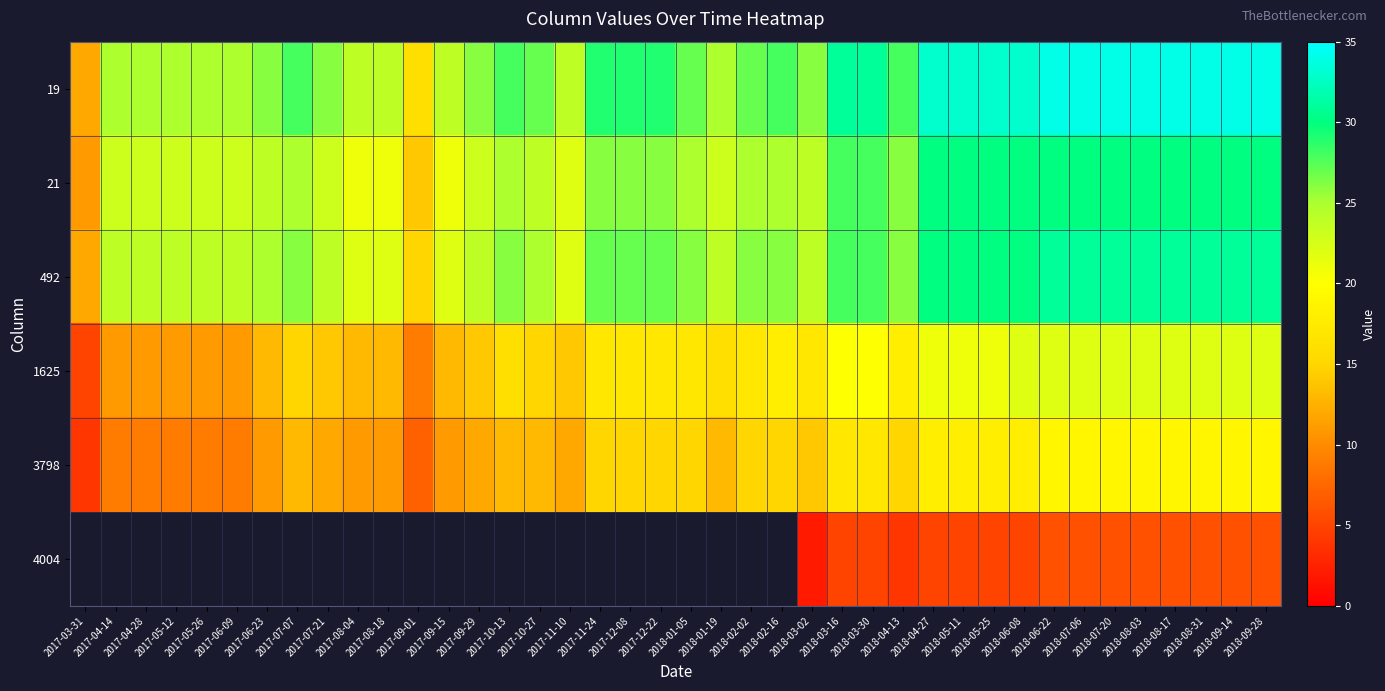

What is the sum of all 3798 values?

565.0